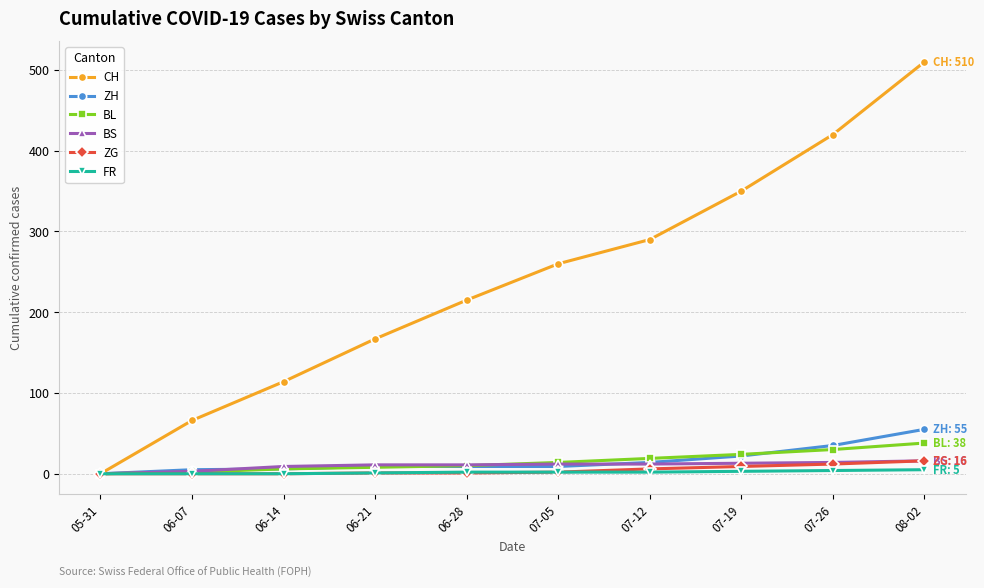

What is the label of the 5th point from the left?

06-28